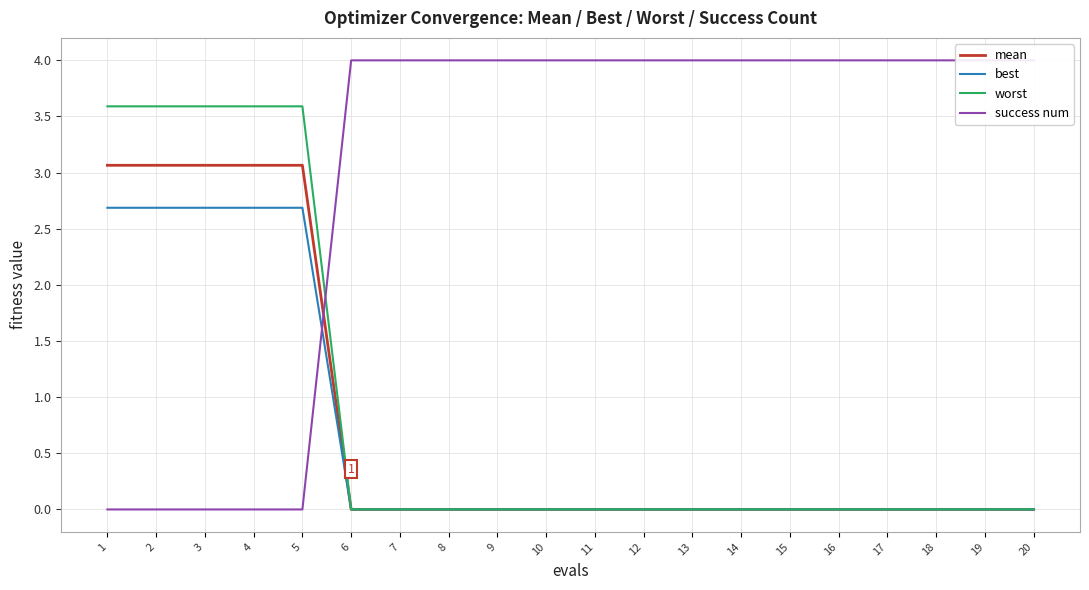

At which label is worst closest to 1?

6